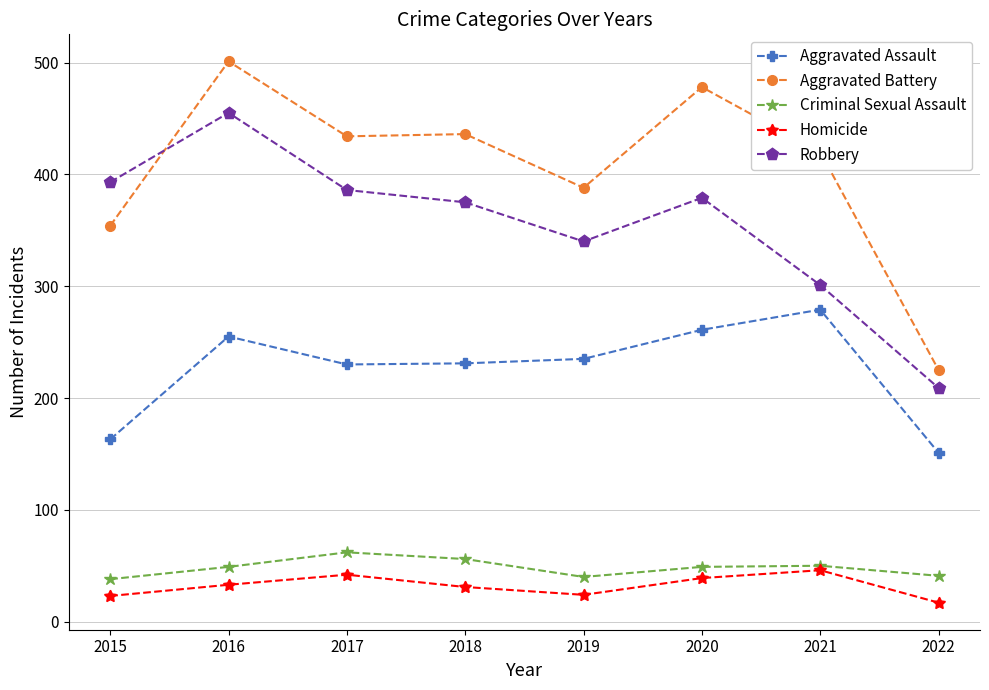

At which label does Aggravated Assault first exceed 235?

2016